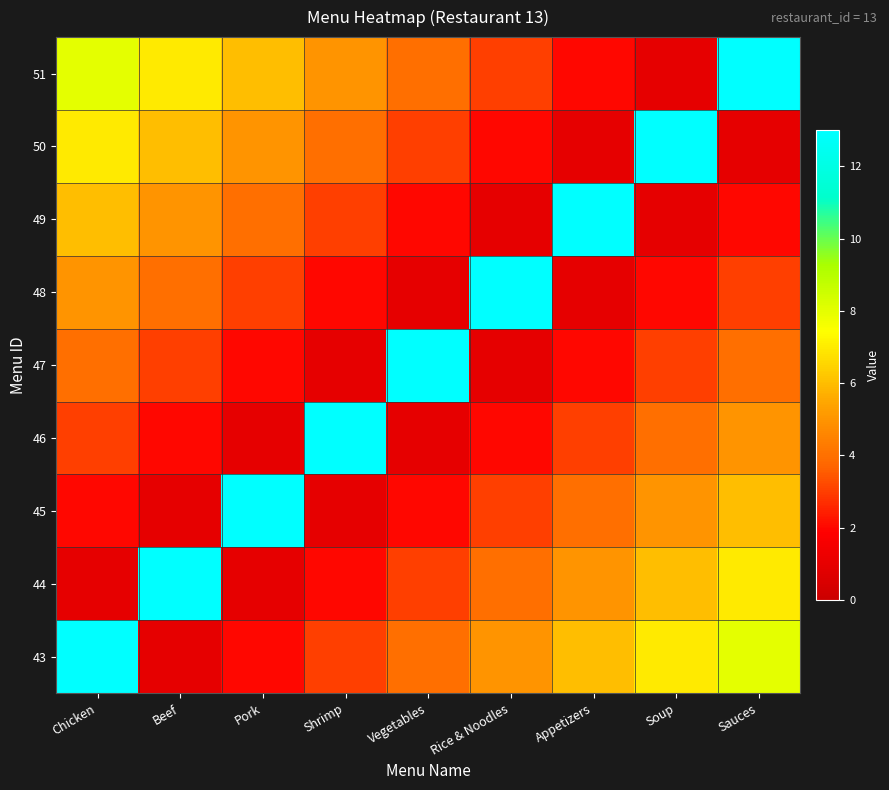

Reading right to left, list all the values displayed in this chart.

43: Sauces=8	Soup=7	Appetizers=6	Rice & Noodles=5	Vegetables=4	Shrimp=3	Pork=2	Beef=1	Chicken=13
44: Sauces=7	Soup=6	Appetizers=5	Rice & Noodles=4	Vegetables=3	Shrimp=2	Pork=1	Beef=13	Chicken=1
45: Sauces=6	Soup=5	Appetizers=4	Rice & Noodles=3	Vegetables=2	Shrimp=1	Pork=13	Beef=1	Chicken=2
46: Sauces=5	Soup=4	Appetizers=3	Rice & Noodles=2	Vegetables=1	Shrimp=13	Pork=1	Beef=2	Chicken=3
47: Sauces=4	Soup=3	Appetizers=2	Rice & Noodles=1	Vegetables=13	Shrimp=1	Pork=2	Beef=3	Chicken=4
48: Sauces=3	Soup=2	Appetizers=1	Rice & Noodles=13	Vegetables=1	Shrimp=2	Pork=3	Beef=4	Chicken=5
49: Sauces=2	Soup=1	Appetizers=13	Rice & Noodles=1	Vegetables=2	Shrimp=3	Pork=4	Beef=5	Chicken=6
50: Sauces=1	Soup=13	Appetizers=1	Rice & Noodles=2	Vegetables=3	Shrimp=4	Pork=5	Beef=6	Chicken=7
51: Sauces=13	Soup=1	Appetizers=2	Rice & Noodles=3	Vegetables=4	Shrimp=5	Pork=6	Beef=7	Chicken=8